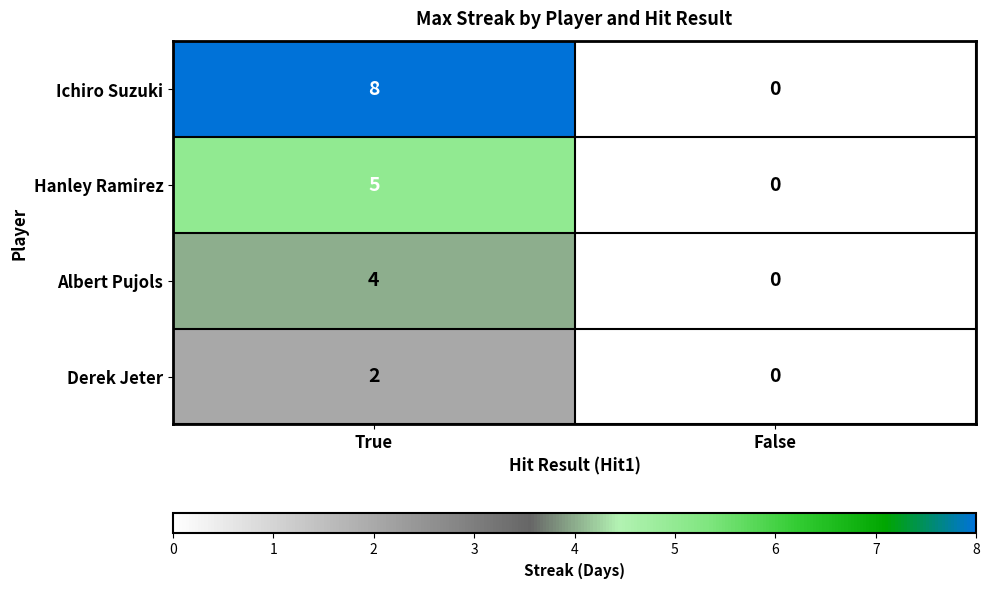

What is the average value of the Ichiro Suzuki series?

4